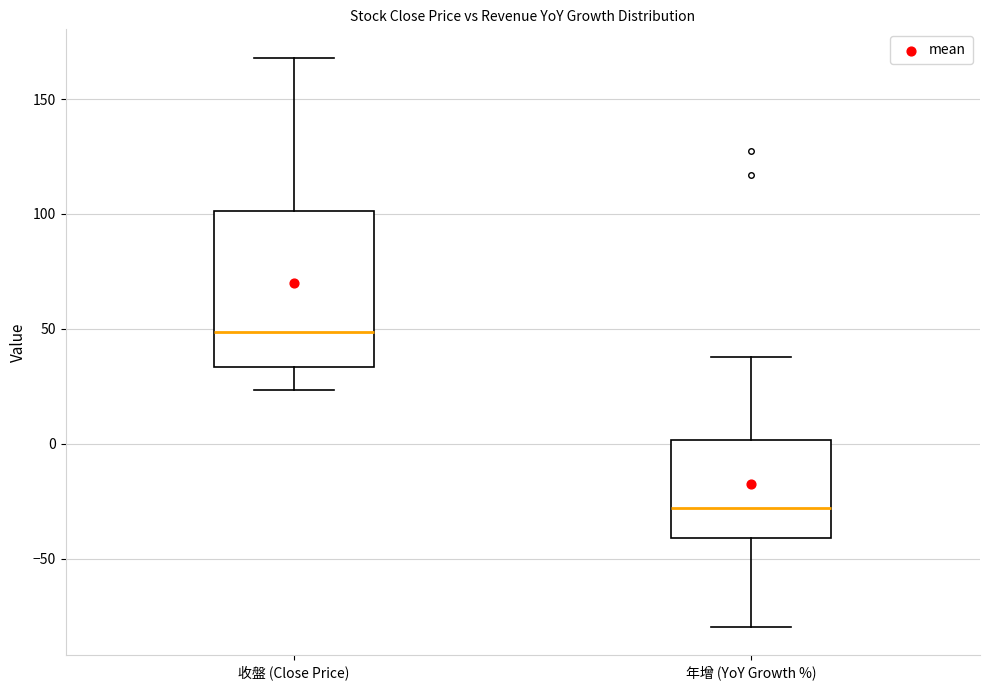

Which box is the tallest, from its lower edge to its upper edge?

收盤 (Close Price)